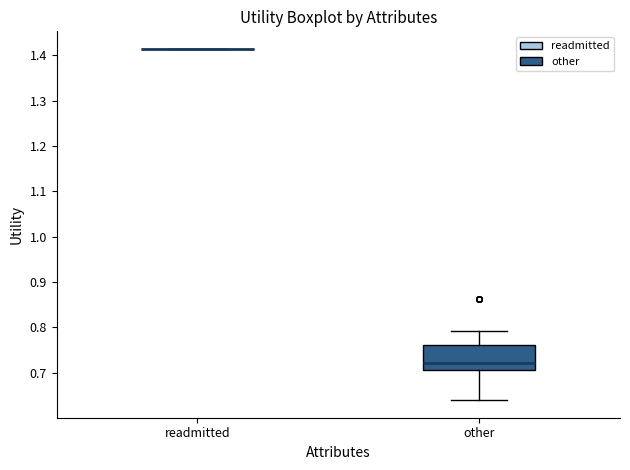

Which box is the tallest, from its lower edge to its upper edge?

other